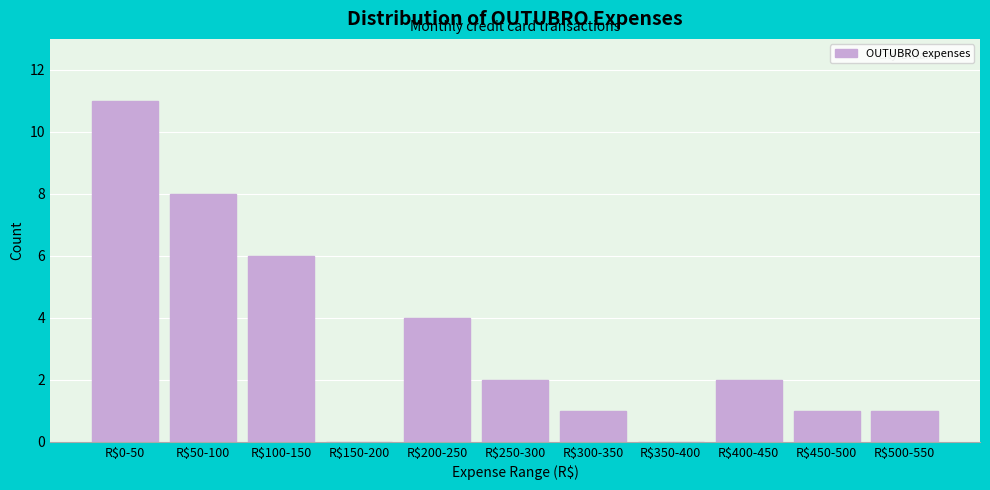

The chart shows a value of 1 at R$450-500. True or false?

True